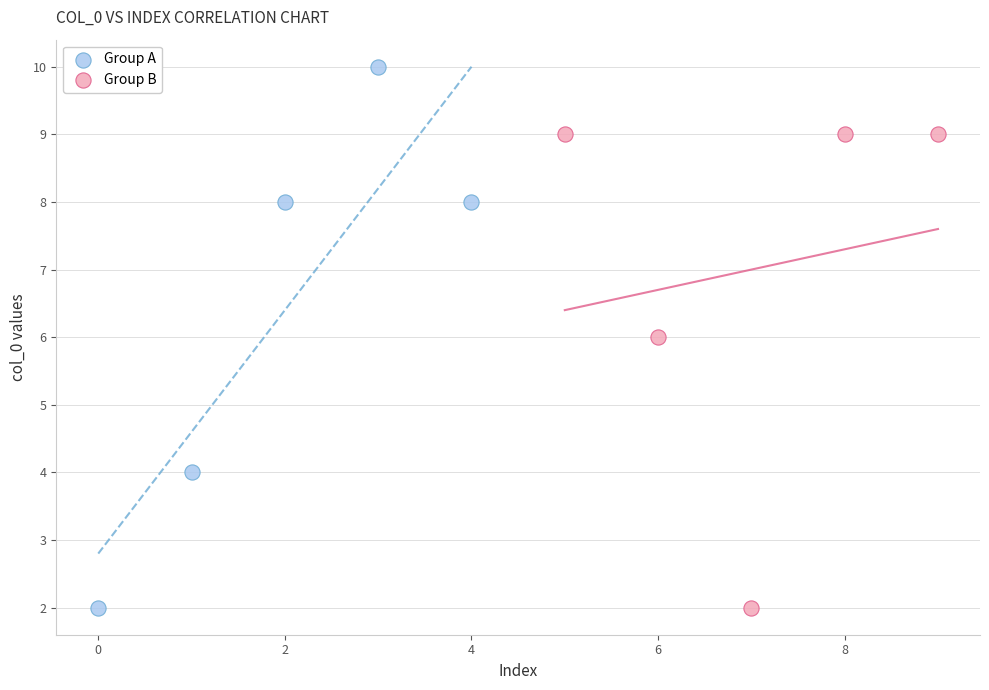

Which series has the largest Y range (max minus min)?

Group A